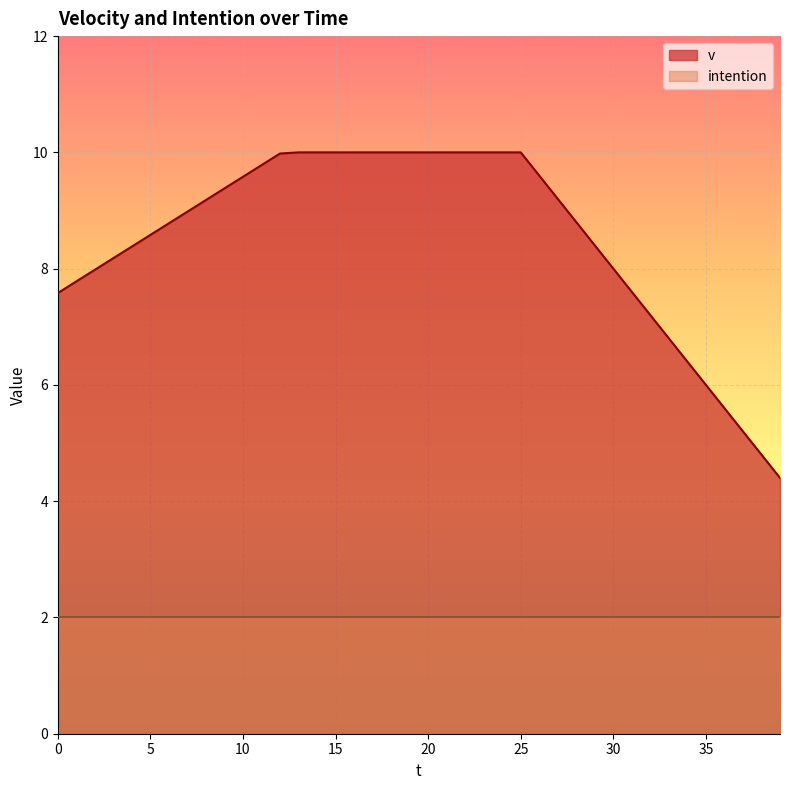

True or false: the data shows 14.2 at 18.

False